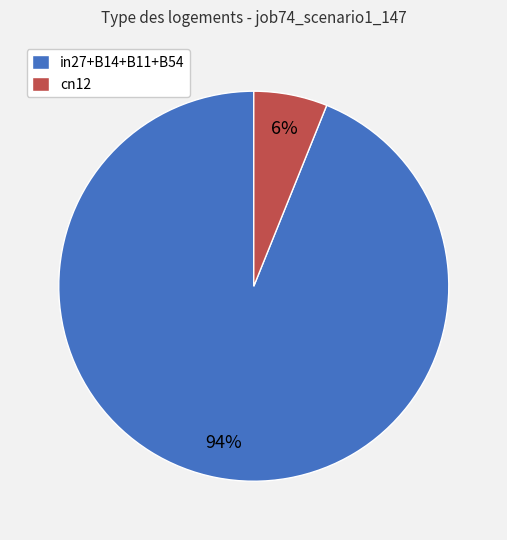

Count the number of slices in the pie.

2